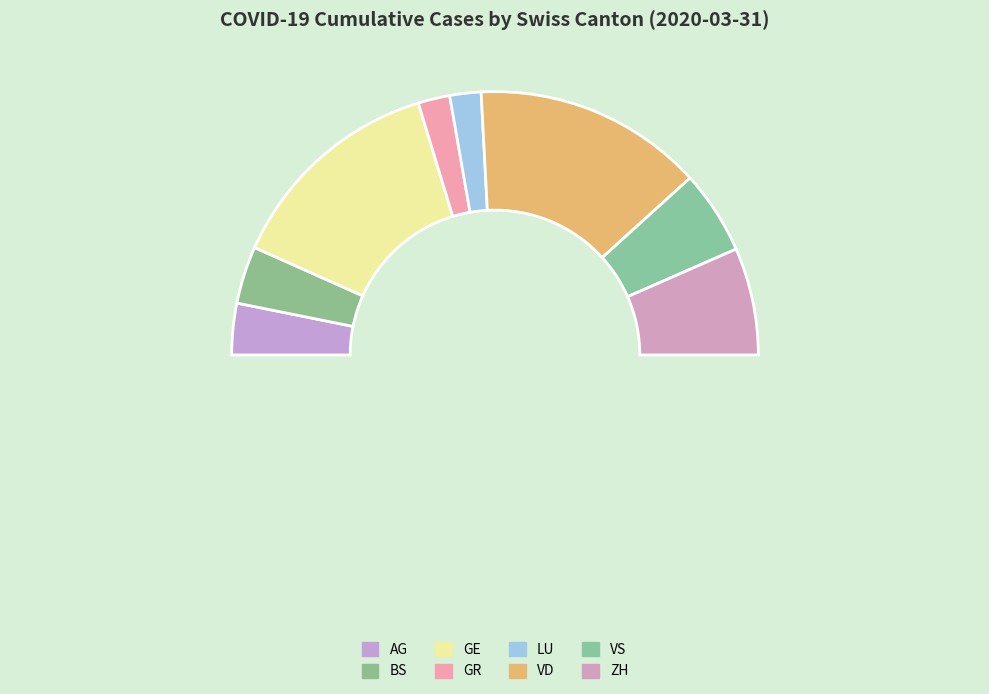

To the nearest percent, what is the difference between the AG and VS slice percentages?

4%